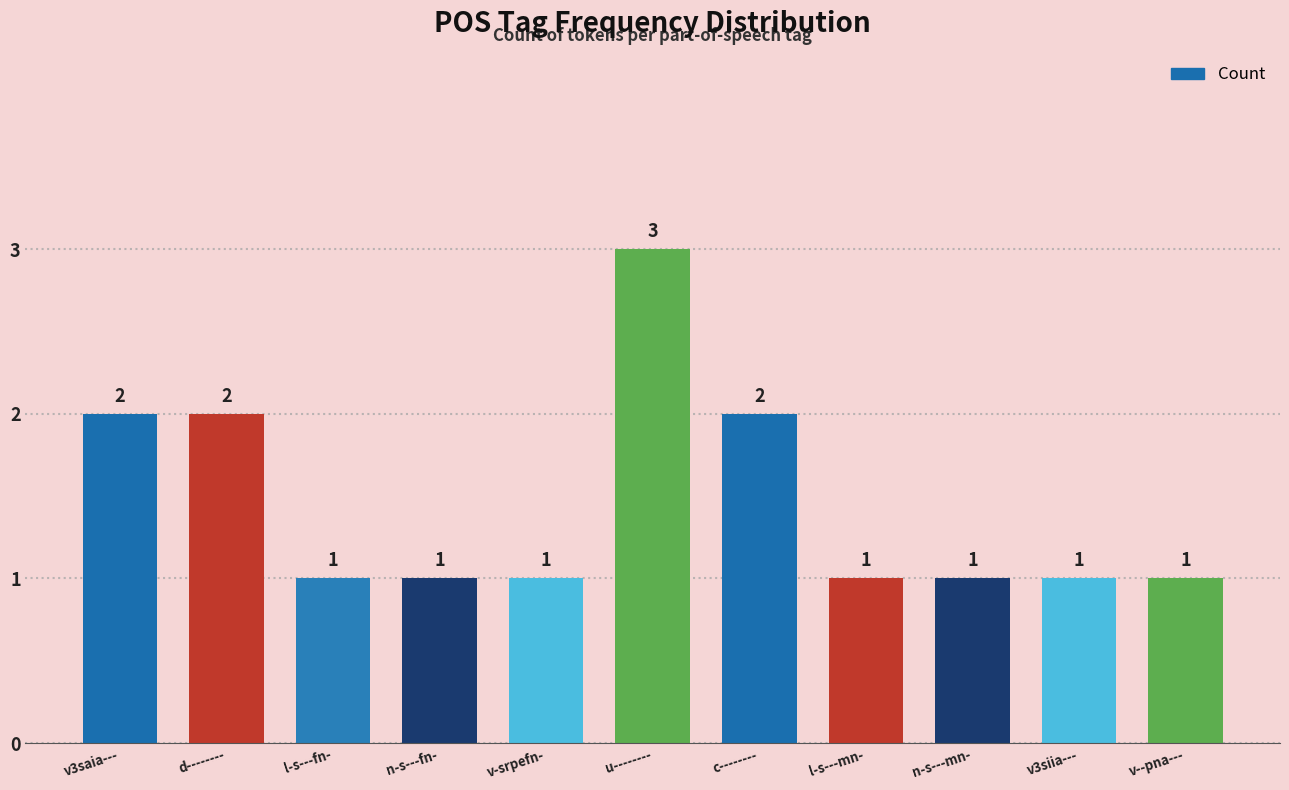

Are the bars horizontal?

No